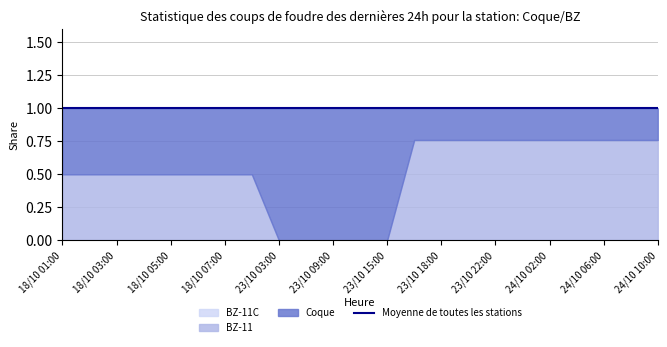

Reading right to left, what are all the values shown in this chart?

Coque: 0.2	0.2	0.2	0.2	0.2	0.2	0.2	0.2	0.2	0.2	1.0	1.0	1.0	1.0	1.0	0.5	0.5	0.5	0.5	0.5	0.5	0.5	0.5
BZ-11: 0.8	0.8	0.8	0.8	0.8	0.8	0.8	0.8	0.8	0.8	0.0	0.0	0.0	0.0	0.0	0.5	0.5	0.5	0.5	0.5	0.5	0.5	0.5
BZ-11C: 0.0	0.0	0.0	0.0	0.0	0.0	0.0	0.0	0.0	0.0	0.0	0.0	0.0	0.0	0.0	0.0	0.0	0.0	0.0	0.0	0.0	0.0	0.0